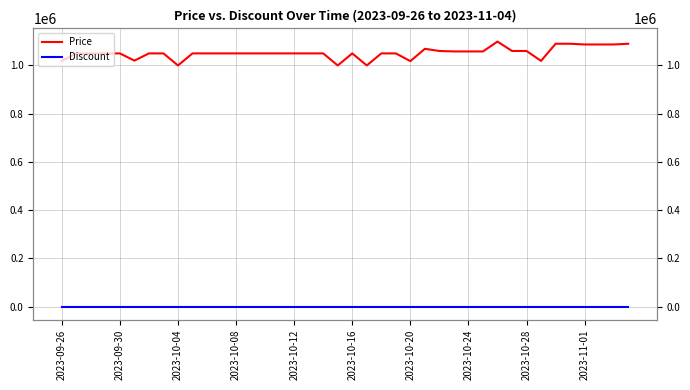

Which has a higher value, 35 or 13?

35